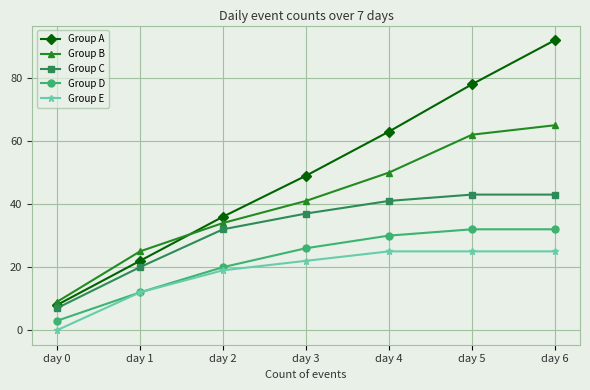

True or false: Group B and Group A intersect in this chart.

True